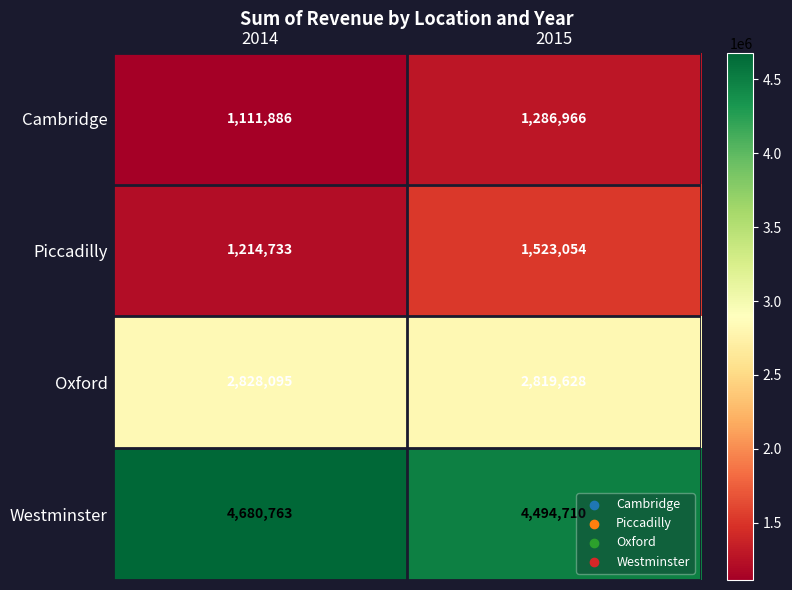

What is the difference between the maximum and minimum values in the Cambridge series?

175080